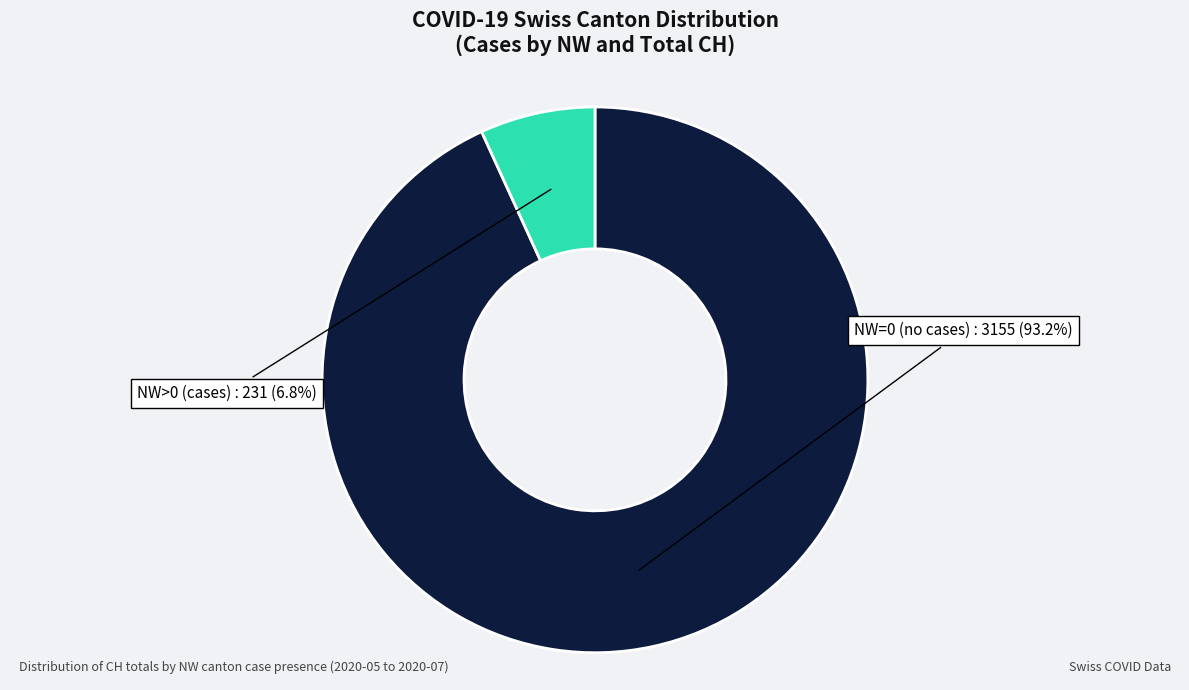

To the nearest percent, what is the average slice percentage?

50%